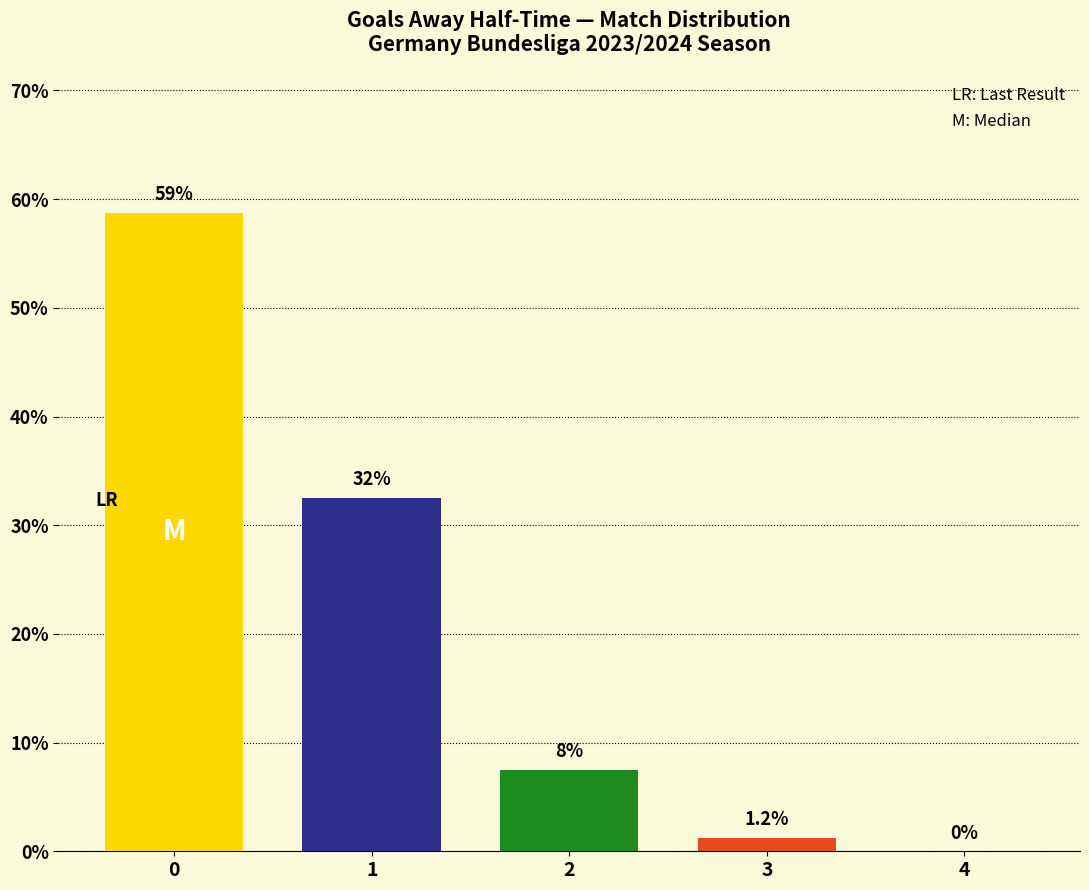

What is the sum of all values?

100.0